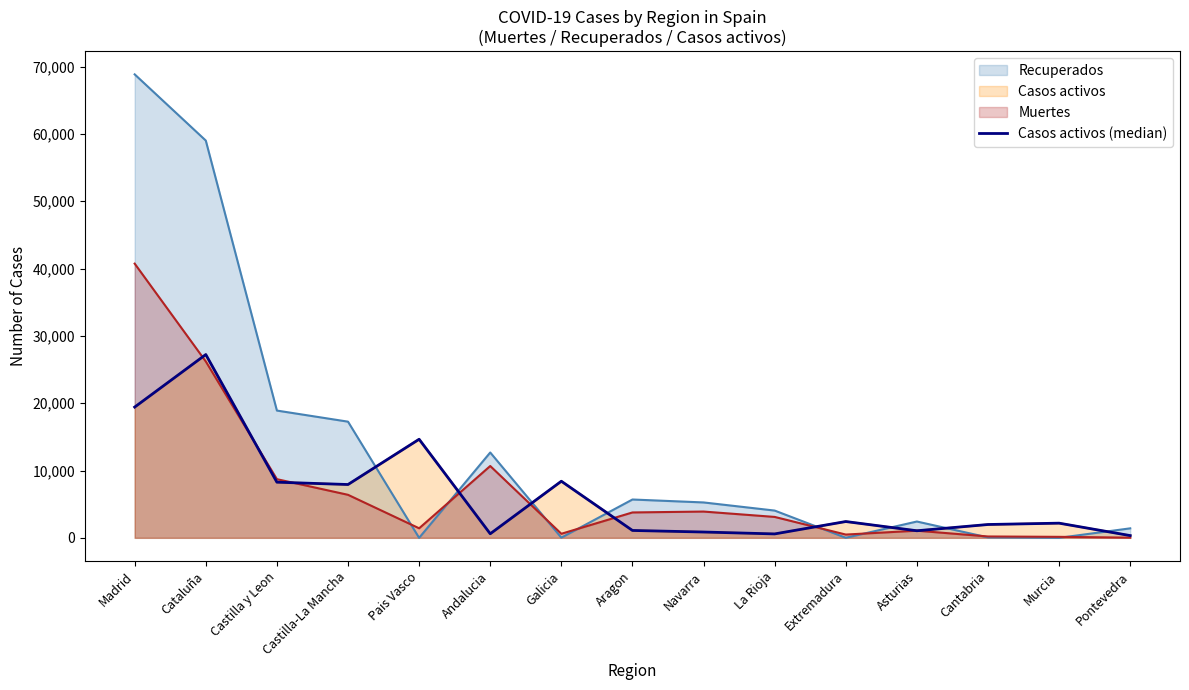

Reading right to left, list all the values displayed in this chart.

Pontevedra=333	Murcia=2180	Cantabria=1981	Asturias=1052	Extremadura=2422	La Rioja=583	Navarra=864	Aragon=1097	Galicia=8409	Andalucia=604	Pais Vasco=14646	Castilla-La Mancha=7922	Castilla y Leon=8267	Cataluña=27229	Madrid=19425